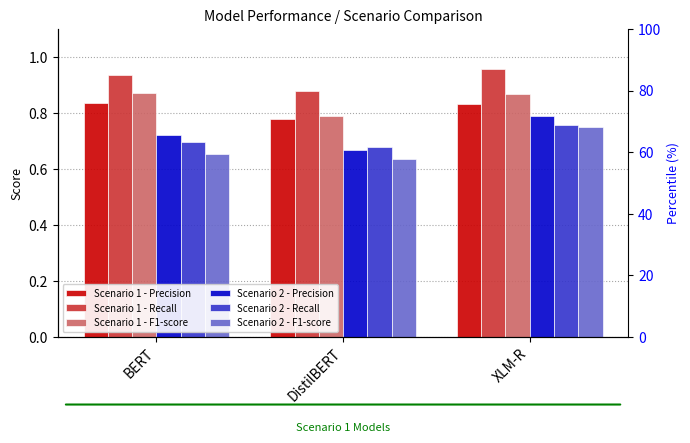

Rank the series at DistilBERT from highest to lowest value.

Scenario 1 - Recall, Scenario 1 - F1-score, Scenario 1 - Precision, Scenario 2 - Recall, Scenario 2 - Precision, Scenario 2 - F1-score